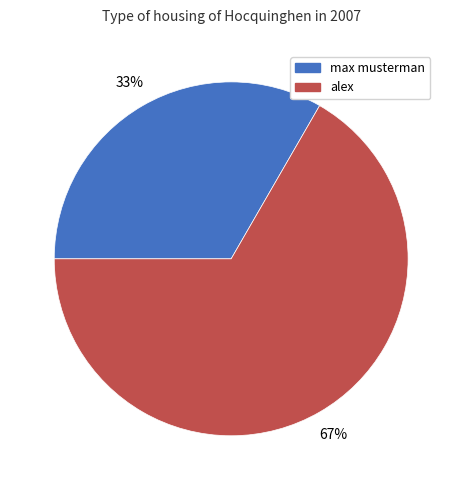

Which has a higher value, max musterman or alex?

alex